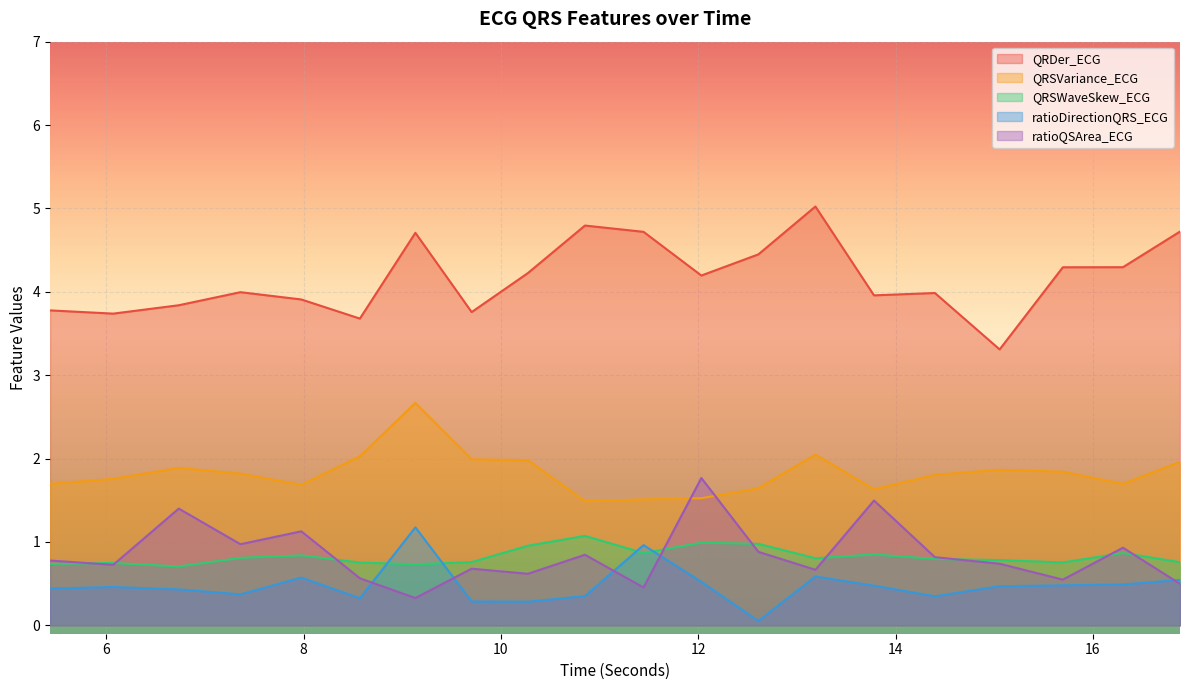

After their last crossing, which series has the higher values: QRSWaveSkew_ECG or ratioDirectionQRS_ECG?

QRSWaveSkew_ECG